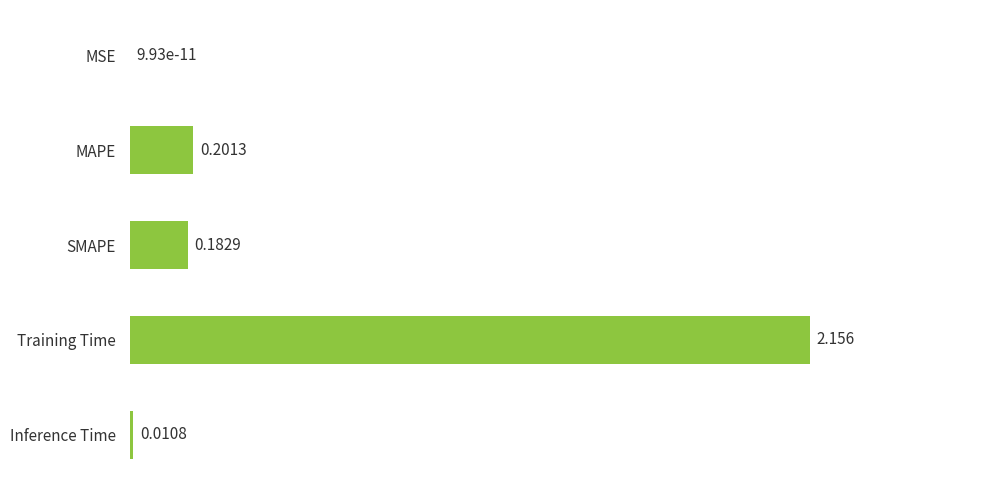

What is the sum of all values?

2.6